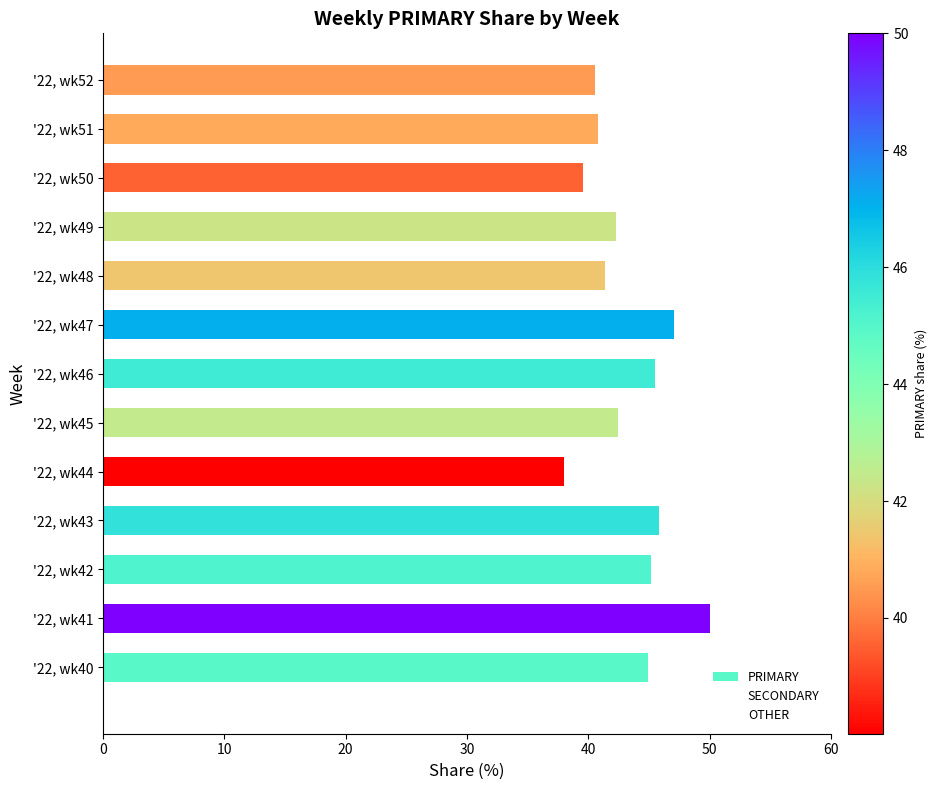

What is the difference between the maximum and second lowest values in the OTHER series?

6.7